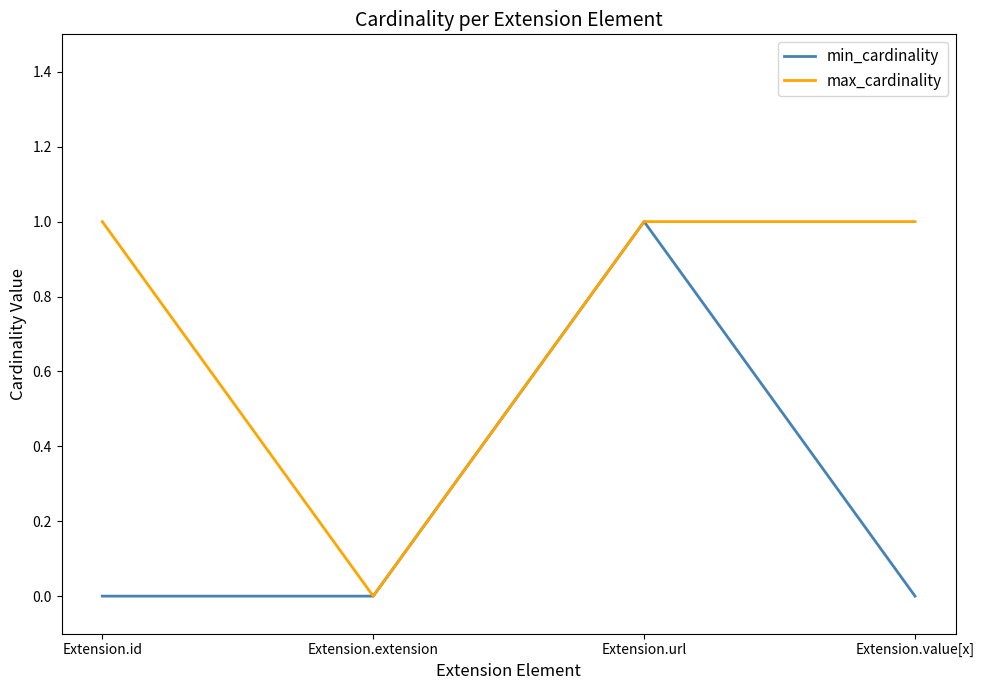

What position from the right is Extension.id?

4